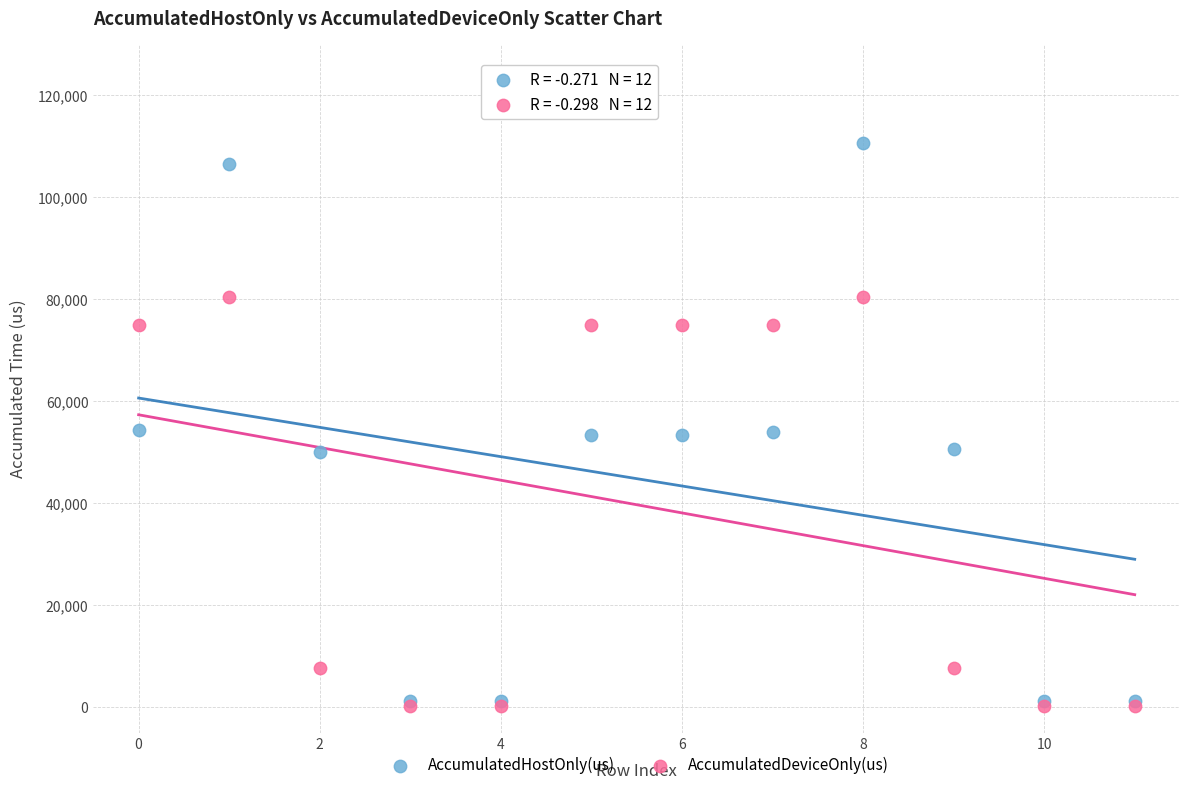

What are all the series names shown in the legend?

AccumulatedHostOnly(us), AccumulatedDeviceOnly(us)